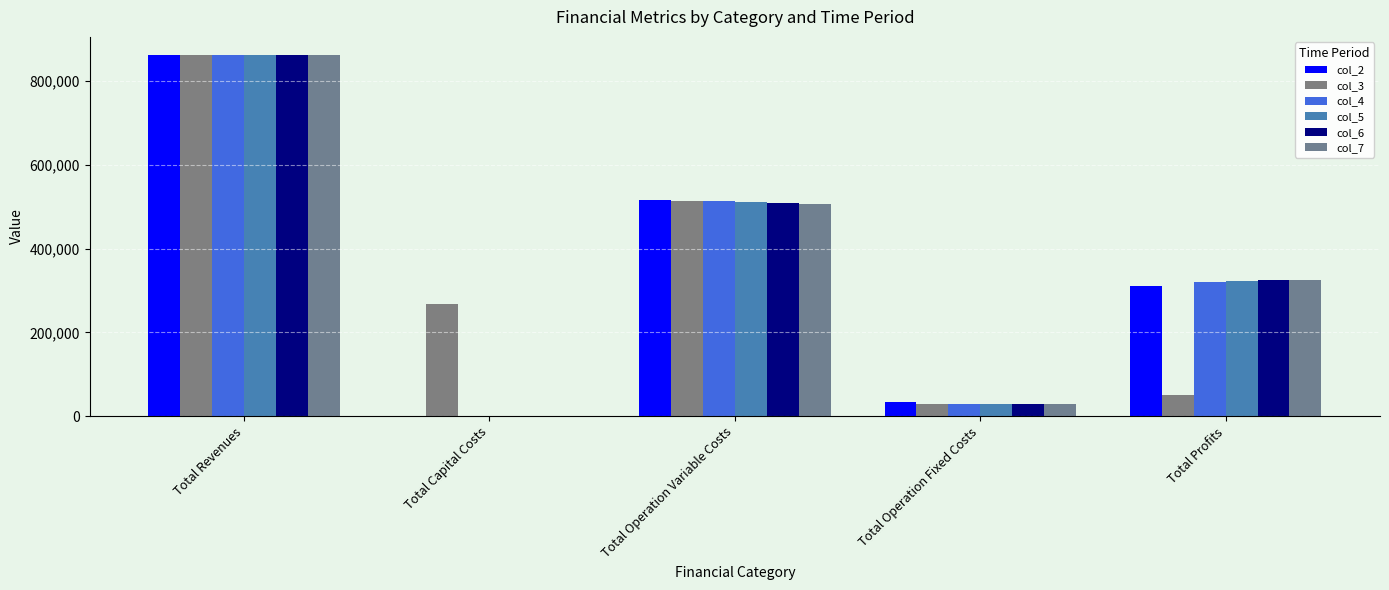

Where does the col_2 series first go above 311488?

Total Revenues